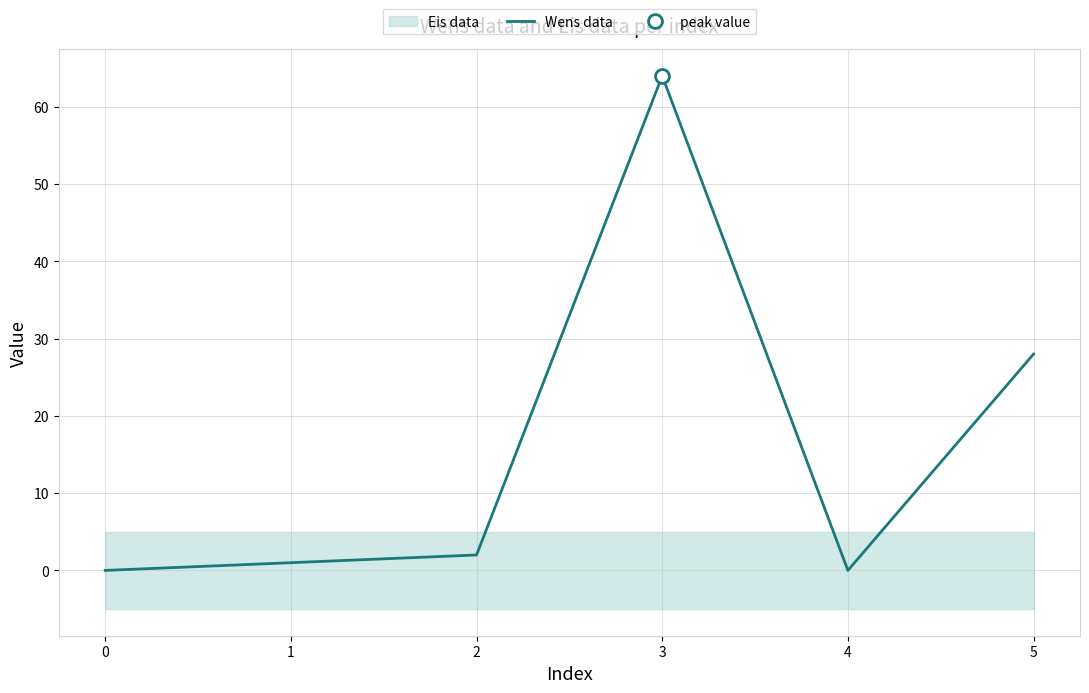

What is the maximum value for Wens data?

64